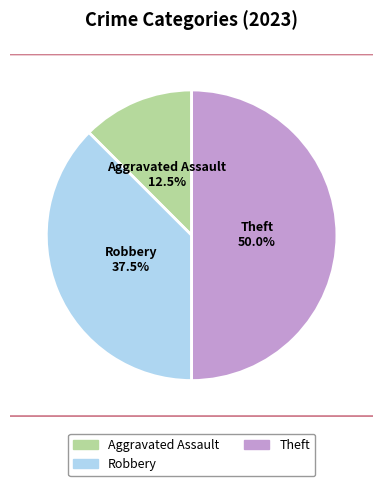

Does any single category account for the majority?

No